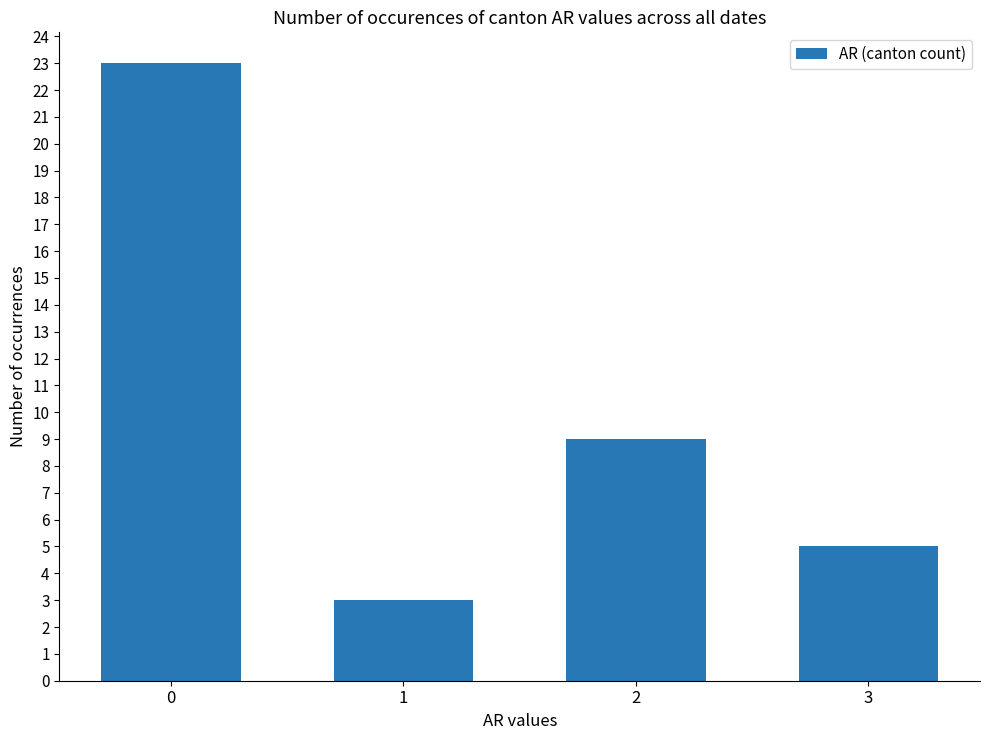

What is the change in value from 0 to 1?

-20